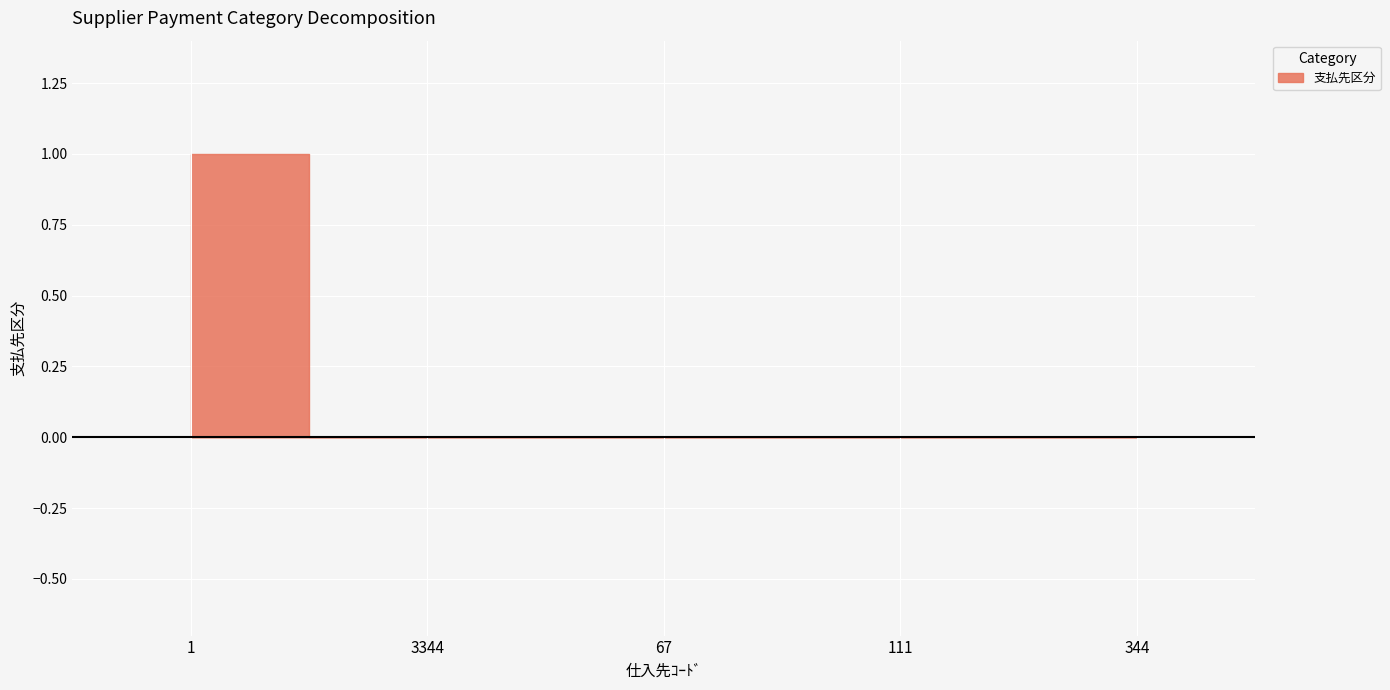

True or false: there are more than 1 points higher than both neighbors.

False